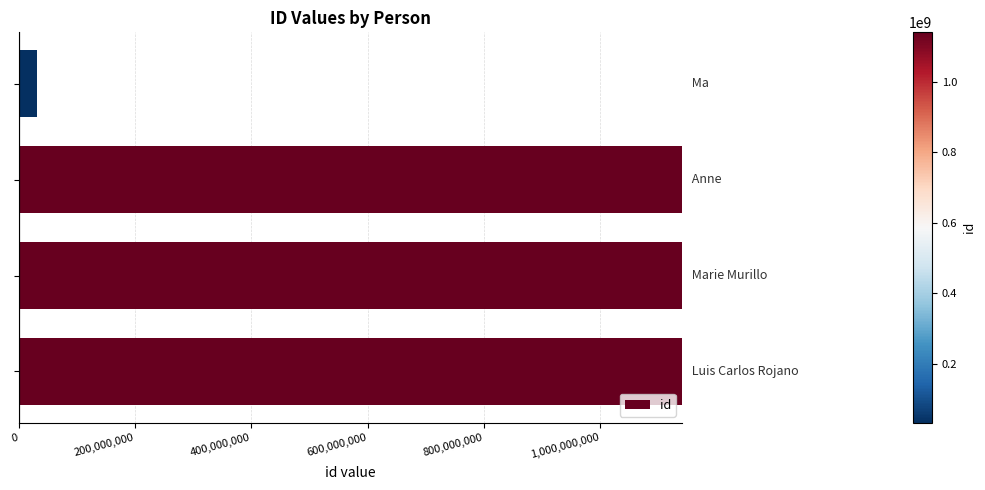

What is the smallest value displayed?

32641581